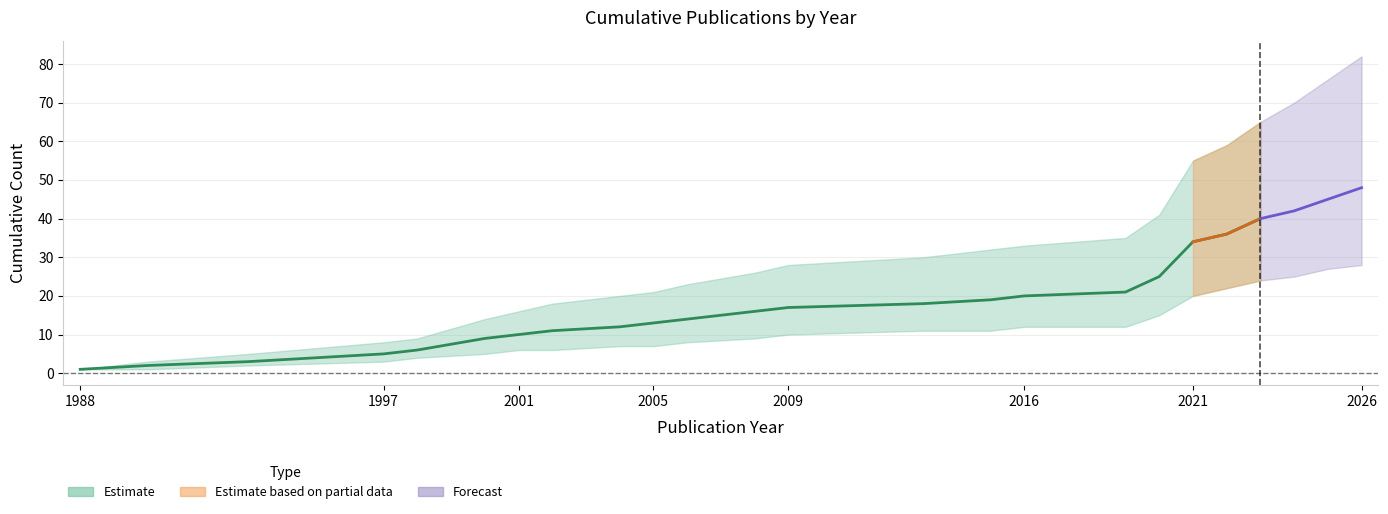

How many series are shown in this chart?

3